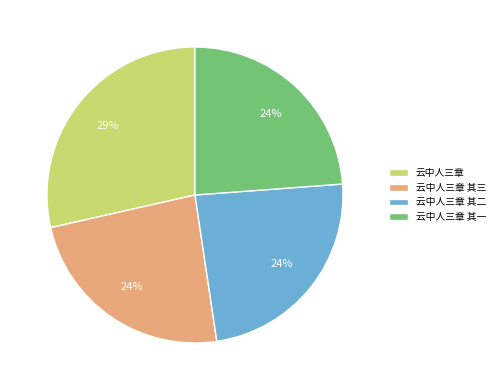

Which slice is the largest?

云中人三章